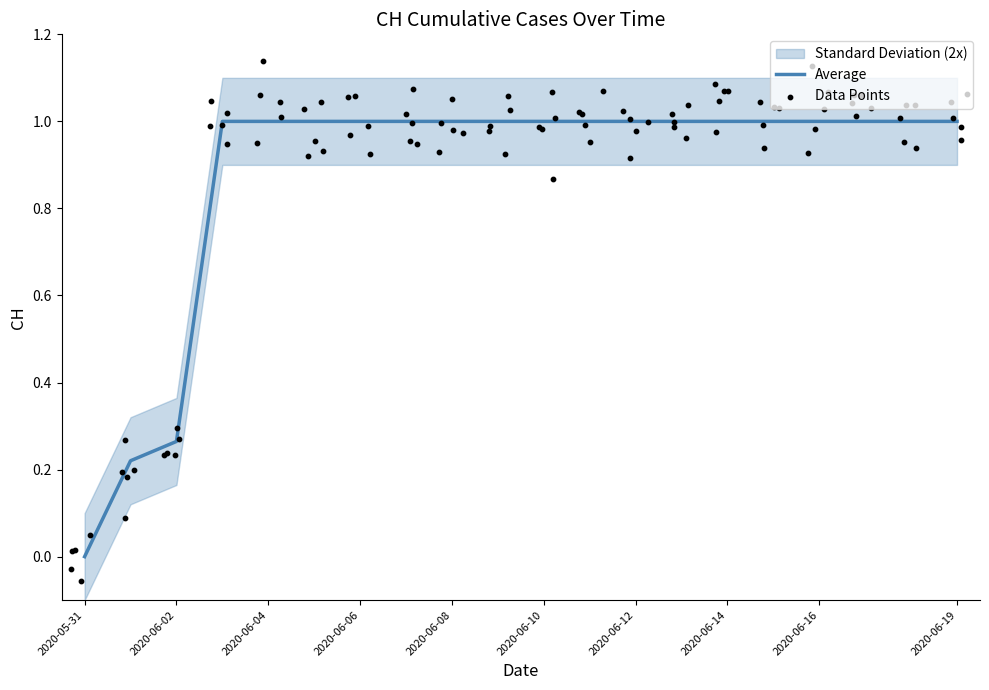

Approximately how many times larger is the value at 2020-06-14 compared to 2020-06-13?

1.0